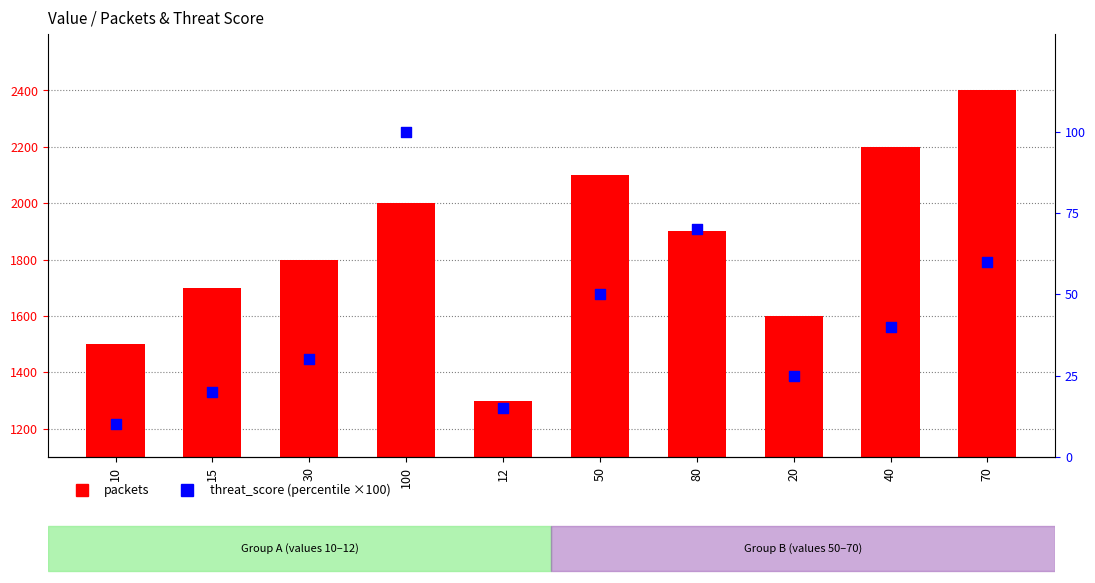

Which series has the largest total across all categories?

packets